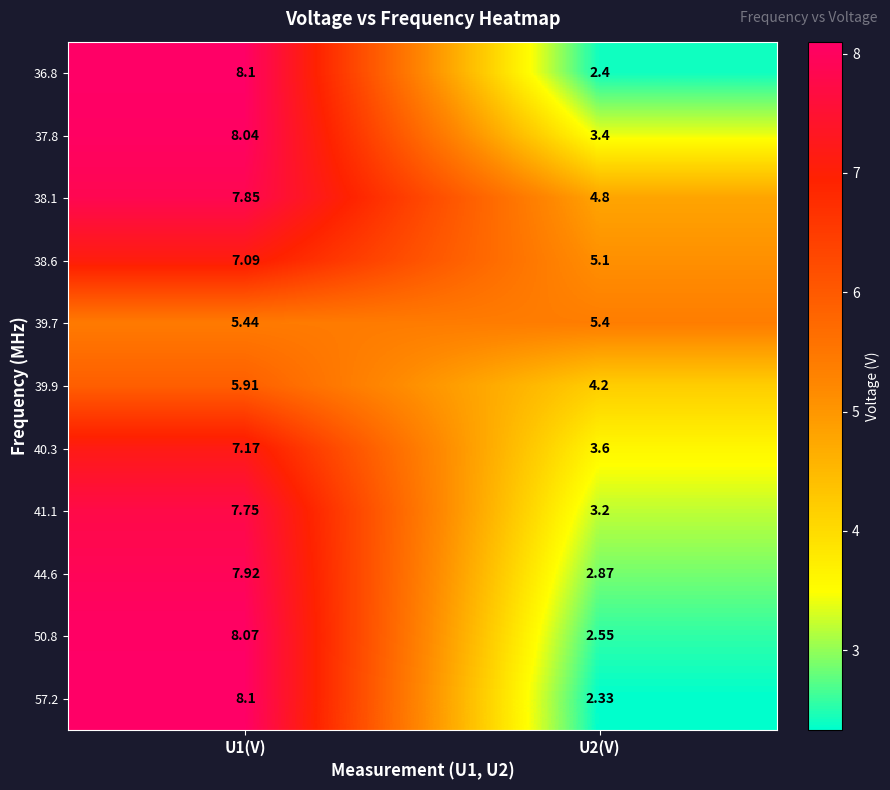

Count the number of categories in the chart.

2